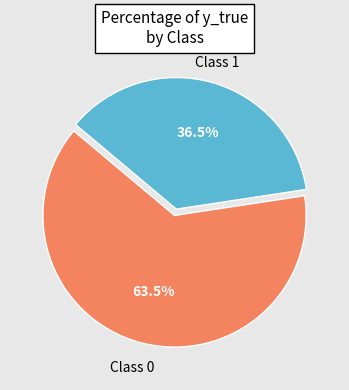

Between Class 1 and Class 0, which is larger?

Class 0